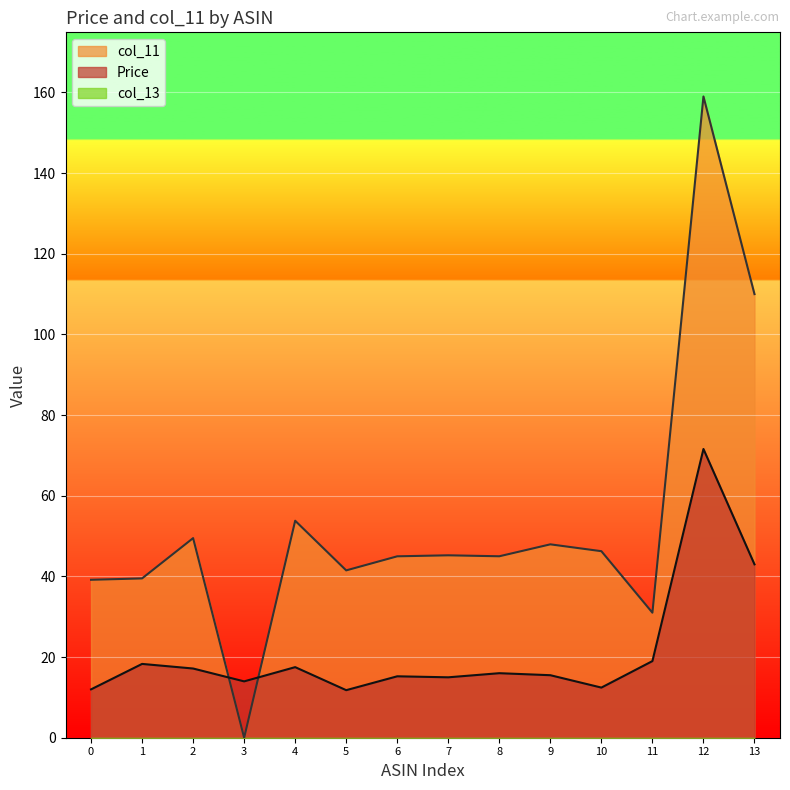

How many distinct data groups are displayed?

3